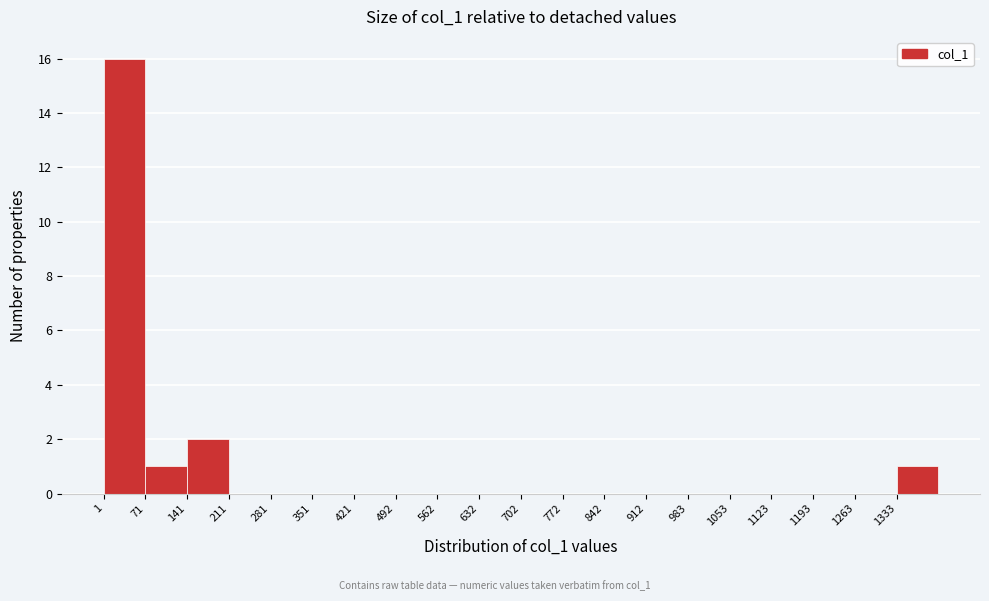

Reading left to right, transcribe this chart: for each bar, give the range it covers on the x-axis and its height. Neither the bar edges nor the heights are printed on the chart, so give them approximately, as read against the axes.

0 to 70: 16
70 to 140: 1
140 to 210: 2
210 to 280: 0
280 to 350: 0
350 to 420: 0
420 to 490: 0
490 to 560: 0
560 to 630: 0
630 to 700: 0
700 to 770: 0
770 to 840: 0
840 to 910: 0
910 to 980: 0
980 to 1050: 0
1050 to 1120: 0
1120 to 1190: 0
1190 to 1260: 0
1260 to 1330: 0
1330 to 1400: 1